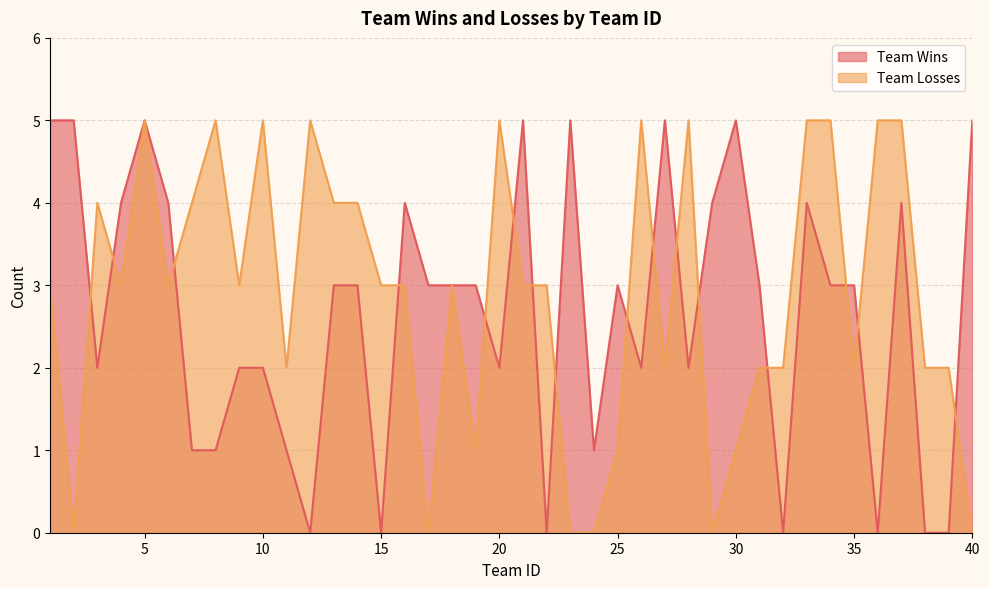

What is the difference between the second highest and minimum values in the Team Wins series?

5